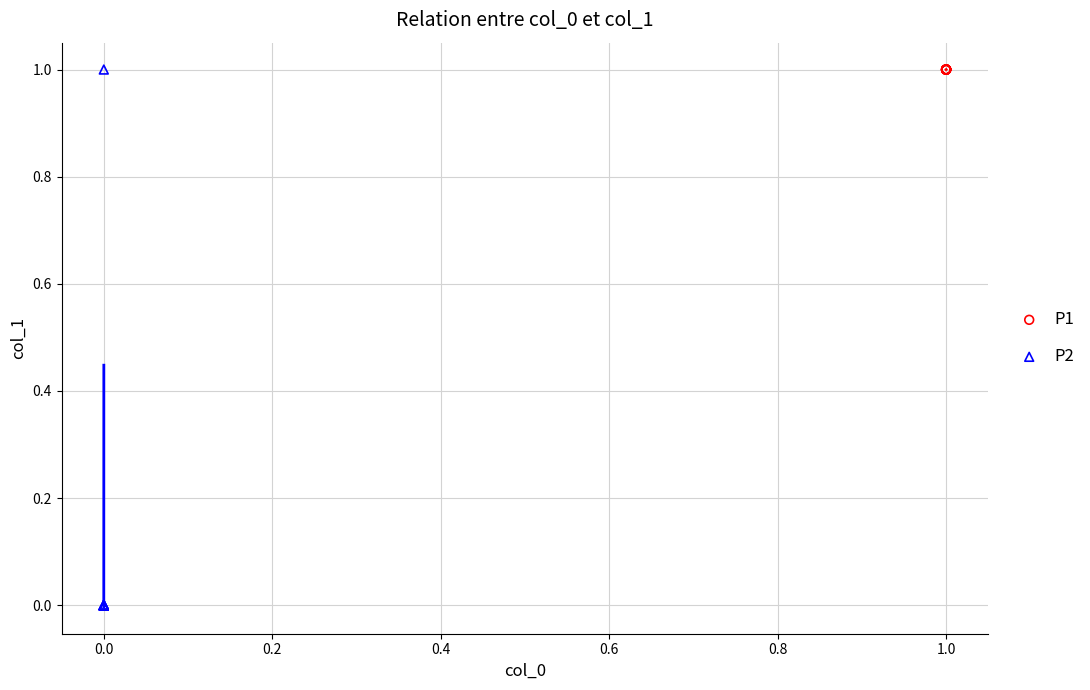

Which series has the largest Y range (max minus min)?

P2